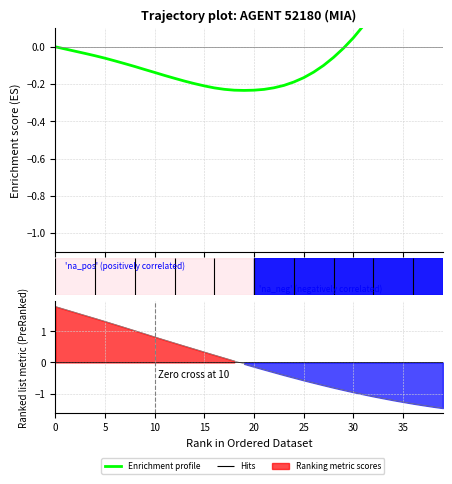

How many positive values are there?

10